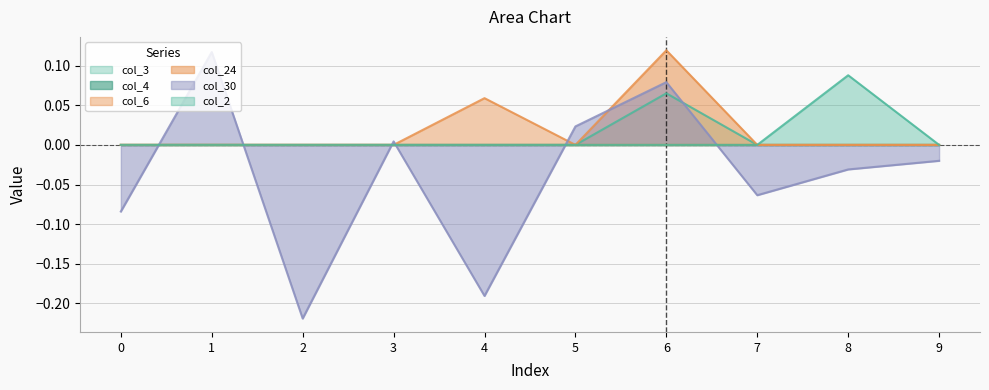

Which series has the largest total across all categories?

col_24